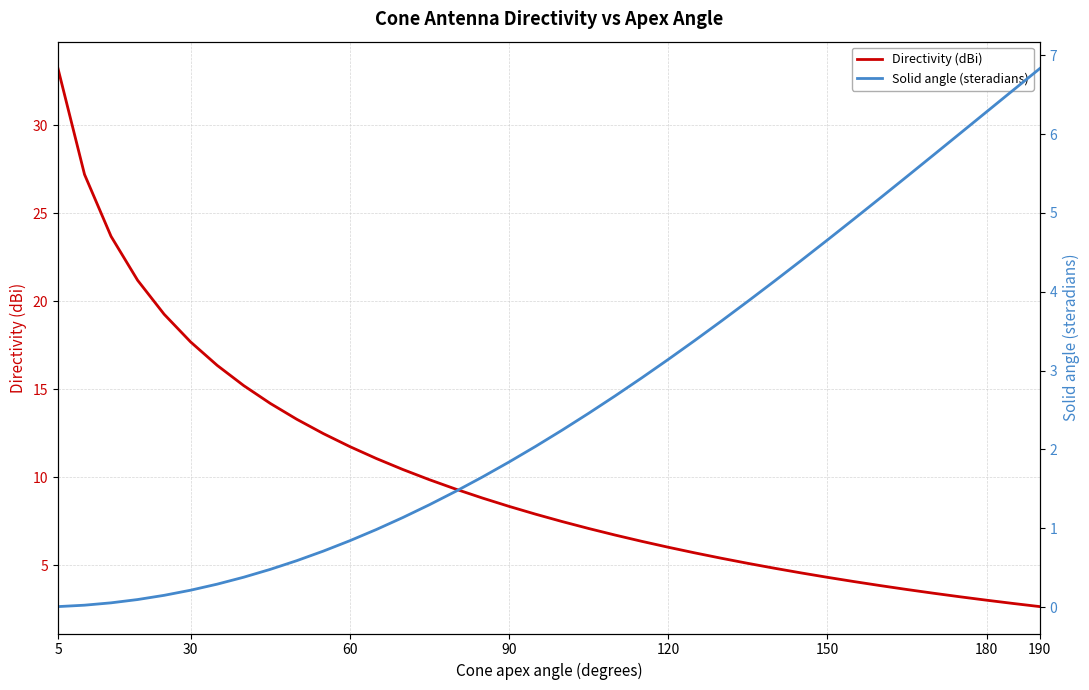

What is the maximum value for Directivity (dBi)?

33.2